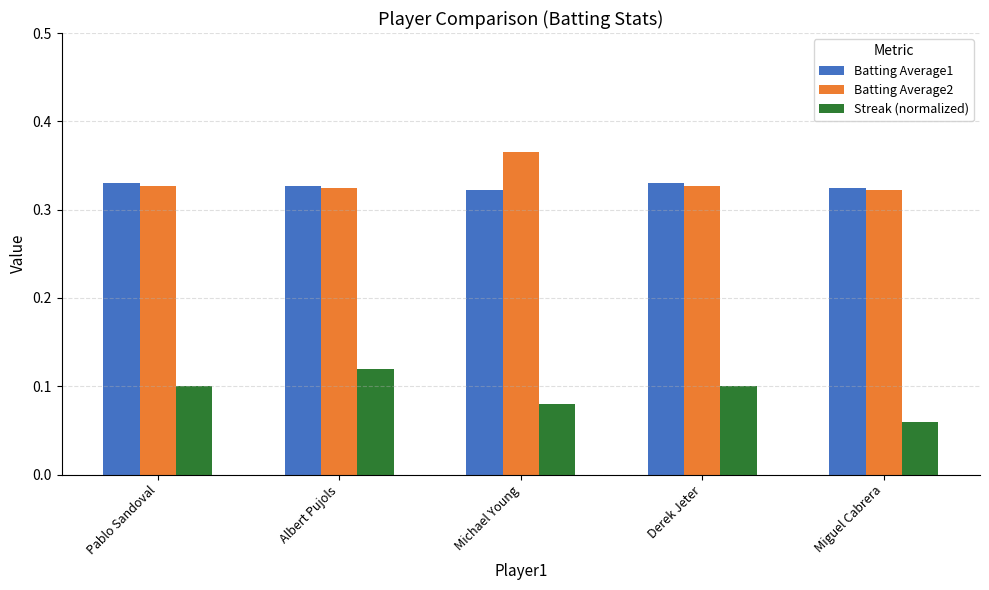

The Streak (normalized) series shows 0.0 at Derek Jeter. True or false?

False